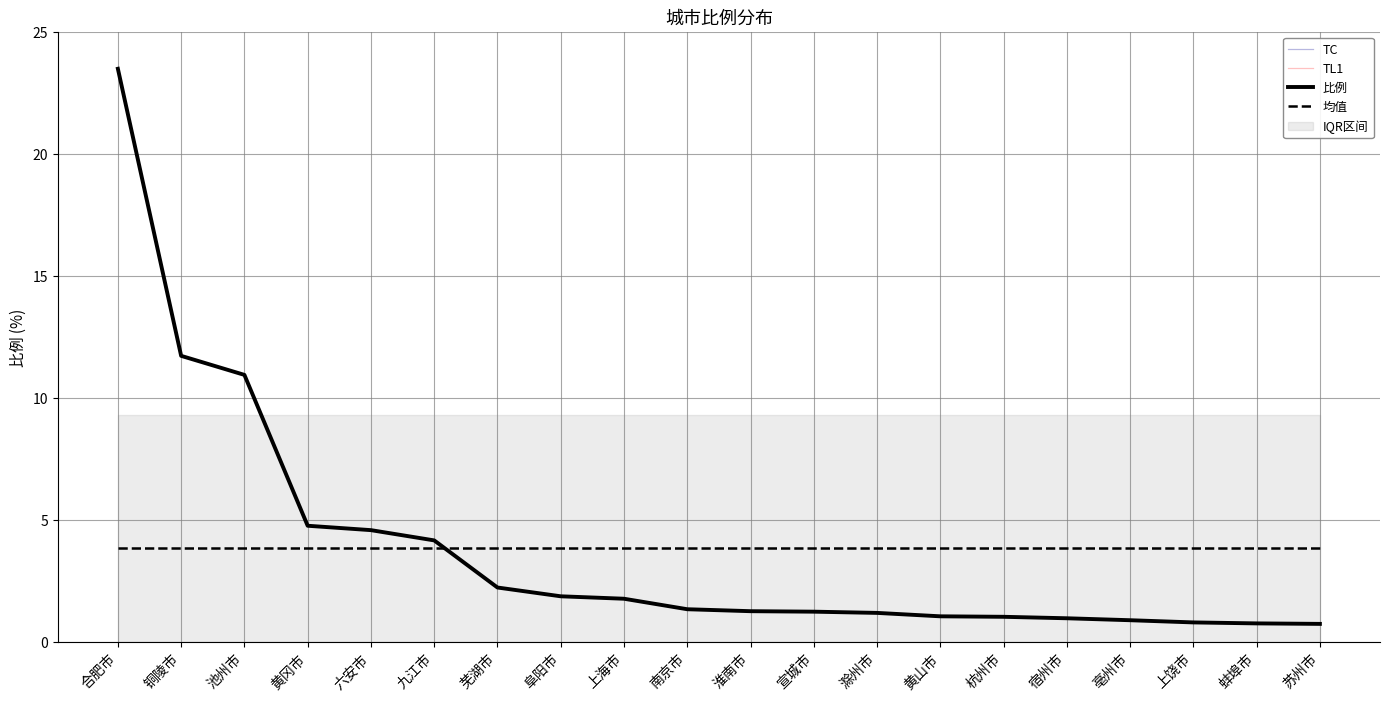

The chart shows a value of 39.3 at 合肥市. True or false?

False